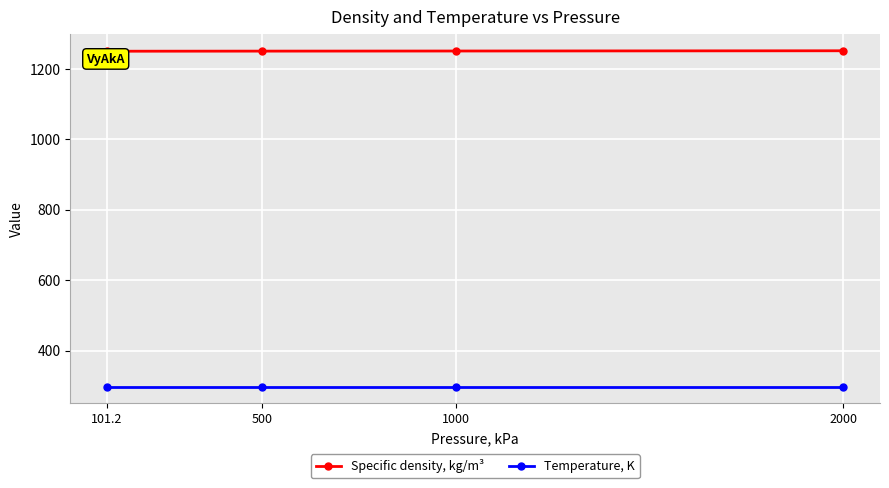

What is the sum of the Specific density, kg/m³ values at 500 and 2000?

2502.2